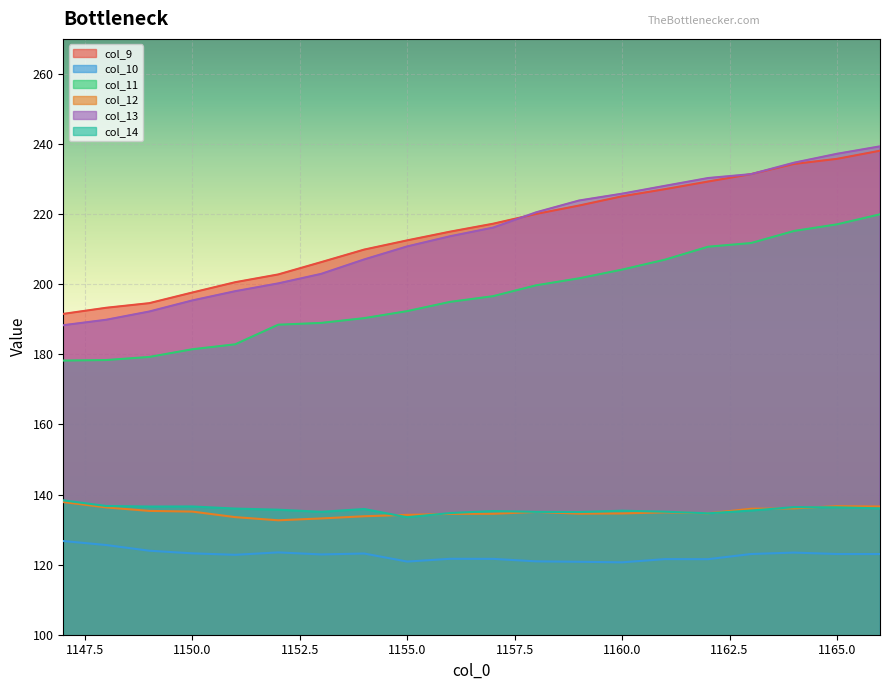

What is the maximum value for col_9?

238.1